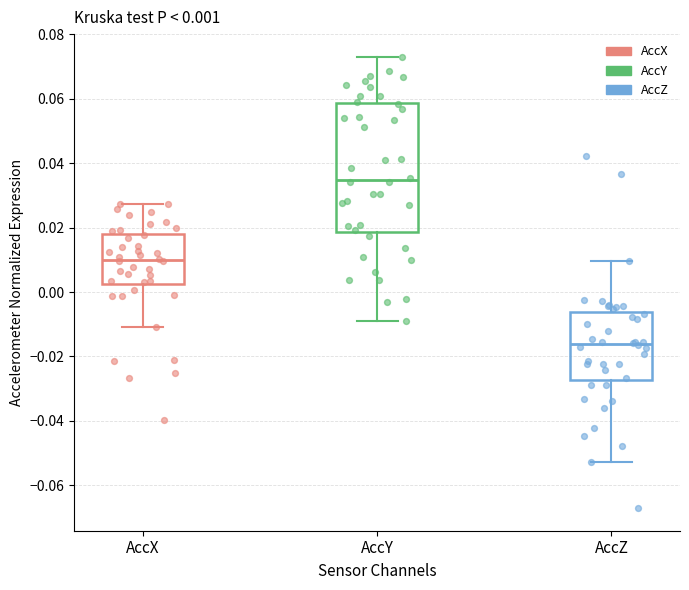

Which box has the highest median line?

AccY